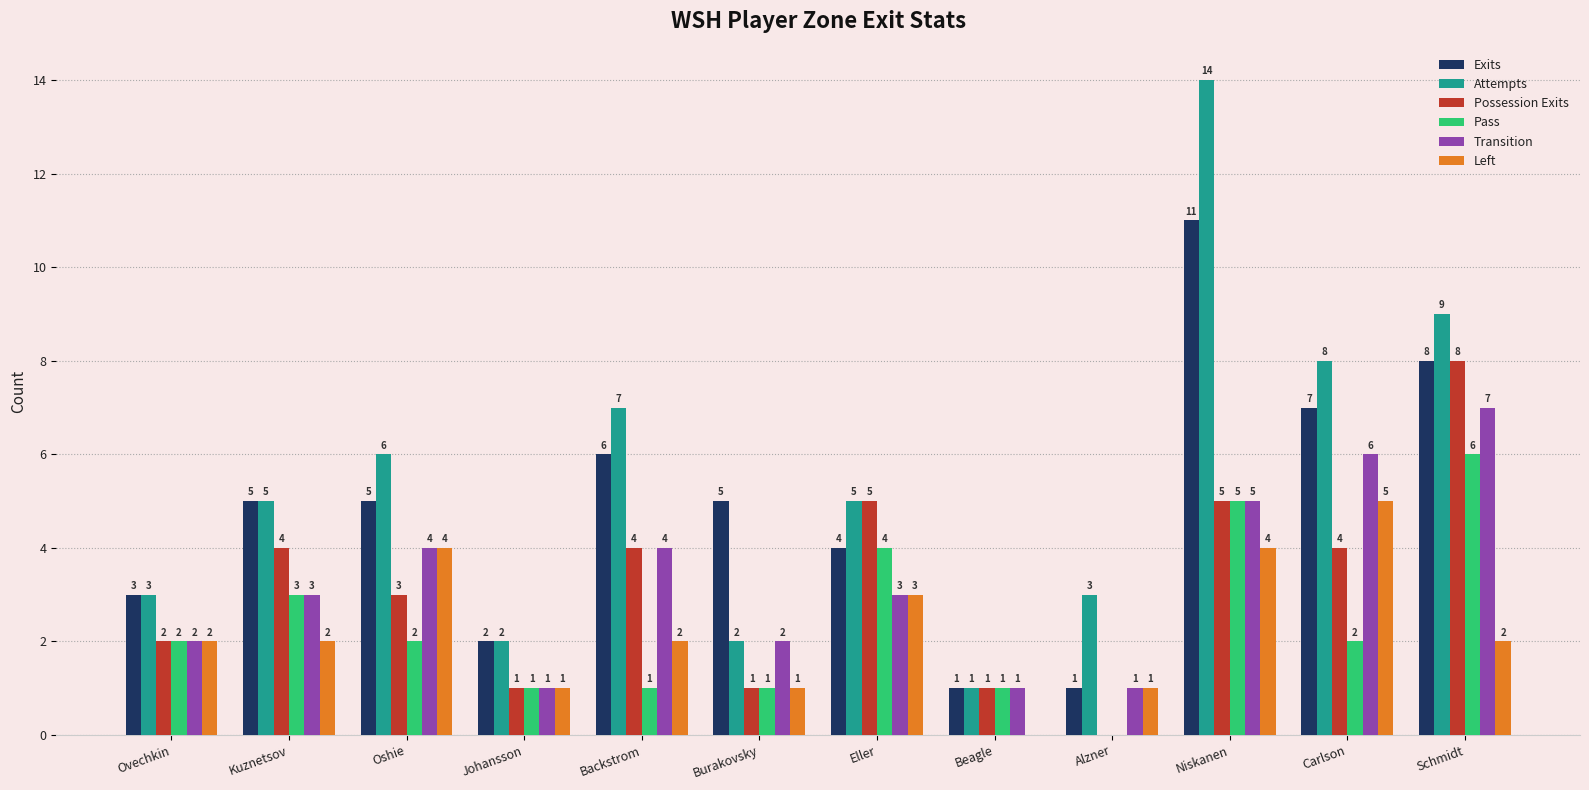

Which category has the highest value across all series?

Niskanen